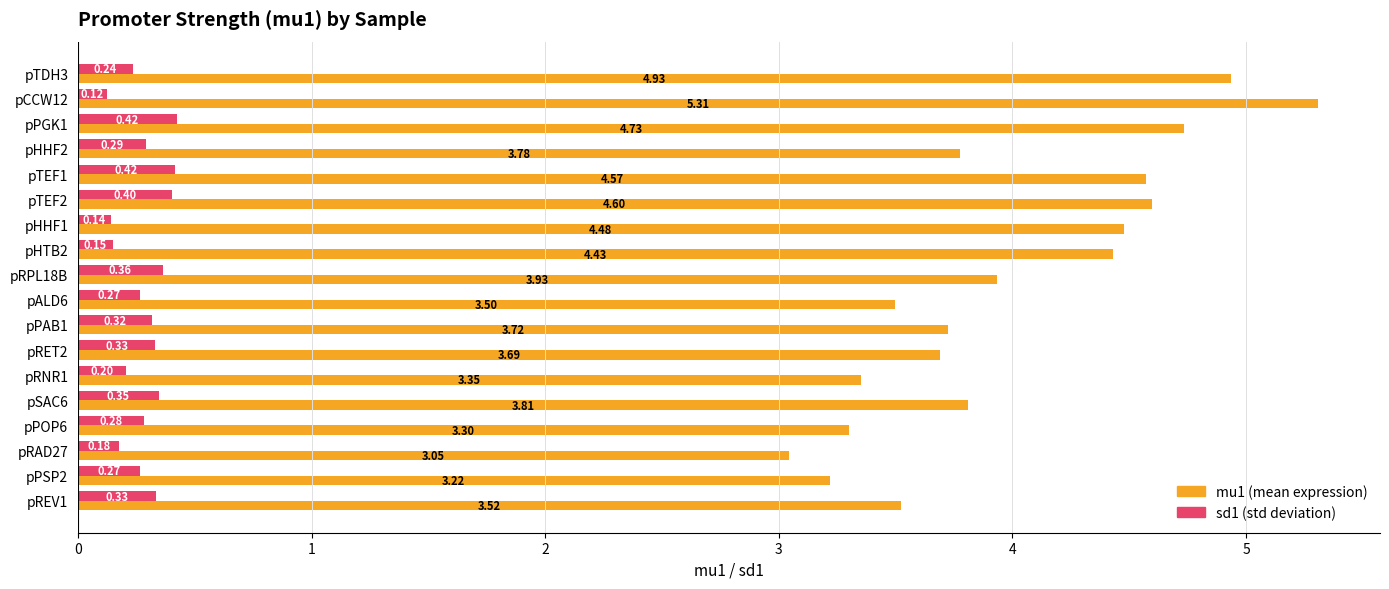

What is the total value across all series at pRNR1?

3.6